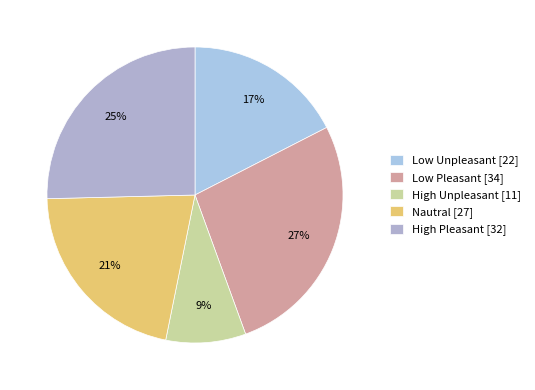

Do High Unpleasant and Nautral together represent more than half of the pie?

No